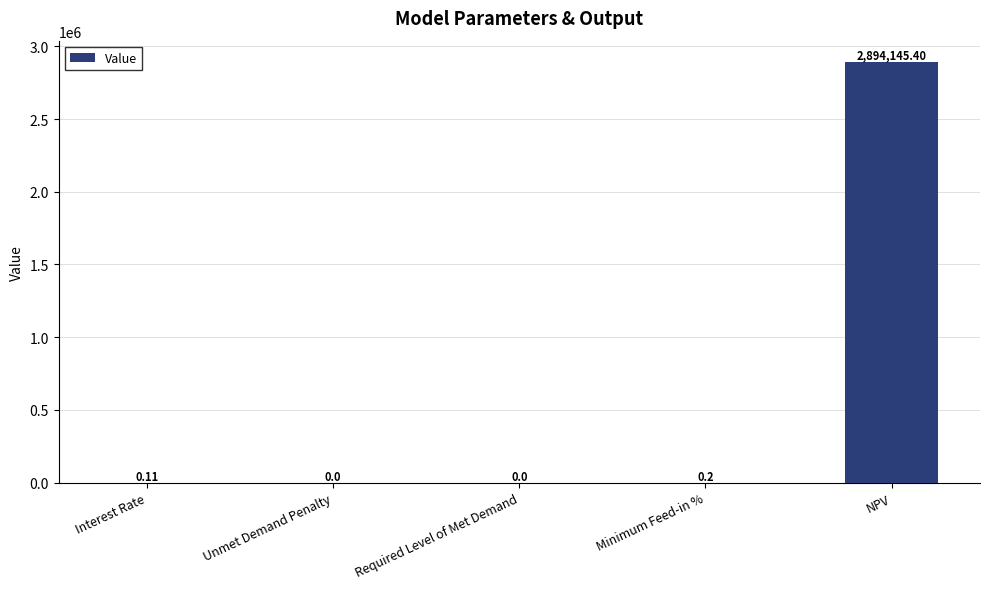

Which has a higher value, NPV or Required Level of Met Demand?

NPV